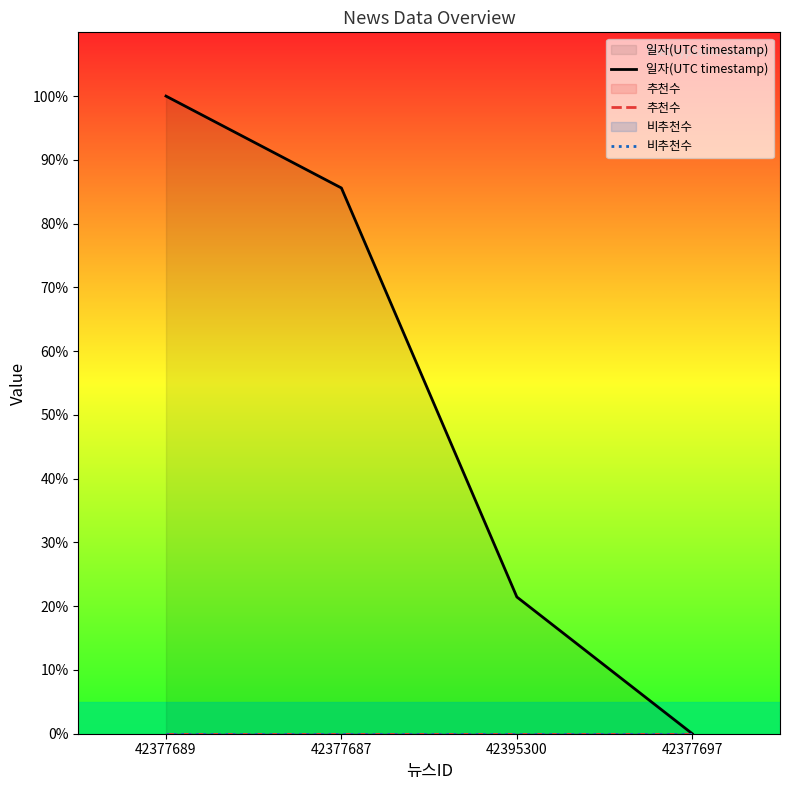

How many lines are shown in the chart?

3